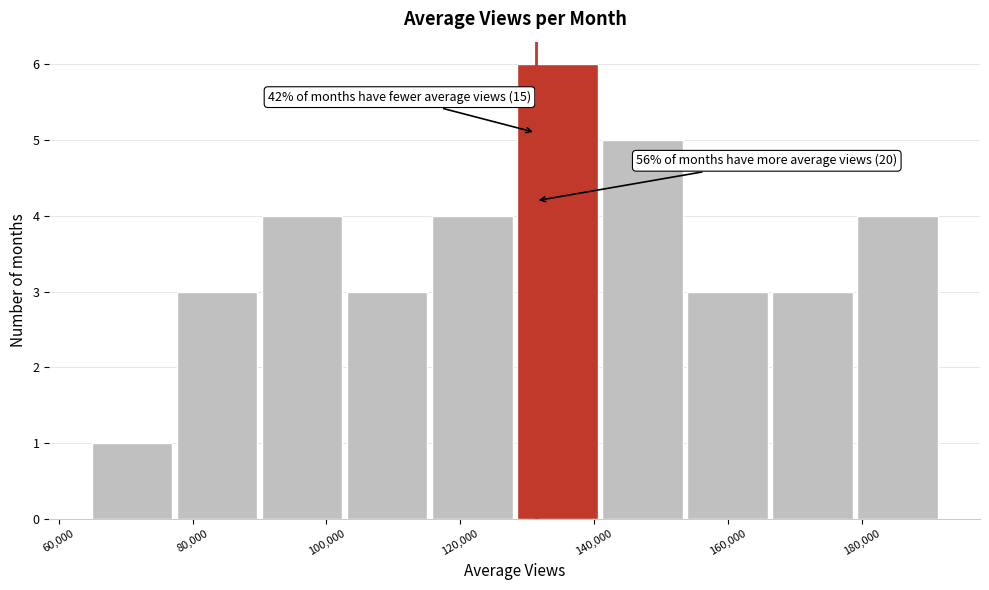

Over which range of the x-axis is the bar tallest?

128000 to 142000